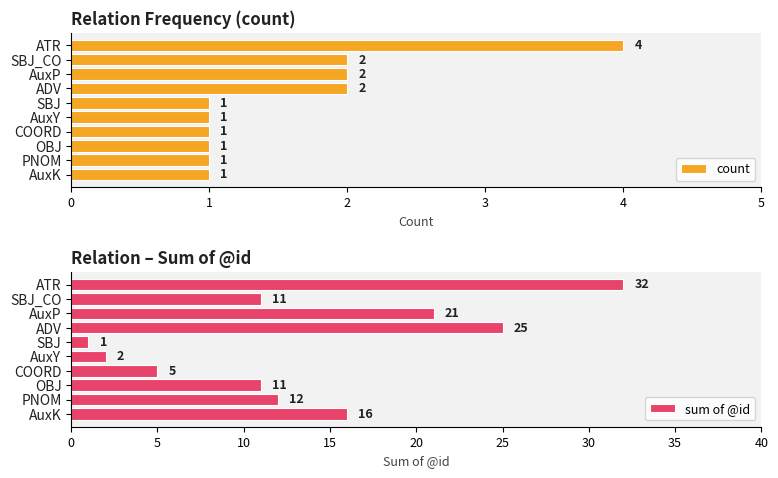

How many groups of bars are there?

10